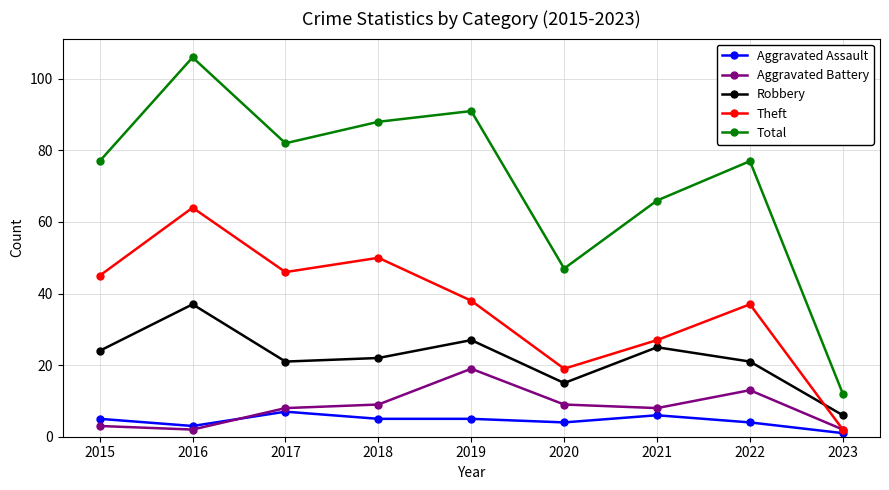

At how many categories does at least one series exceed 100?

1